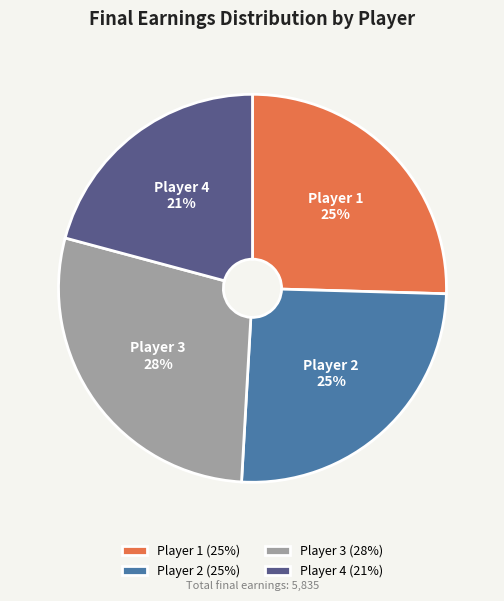

To the nearest percent, what is the difference between the largest and smallest slice percentages?

7%